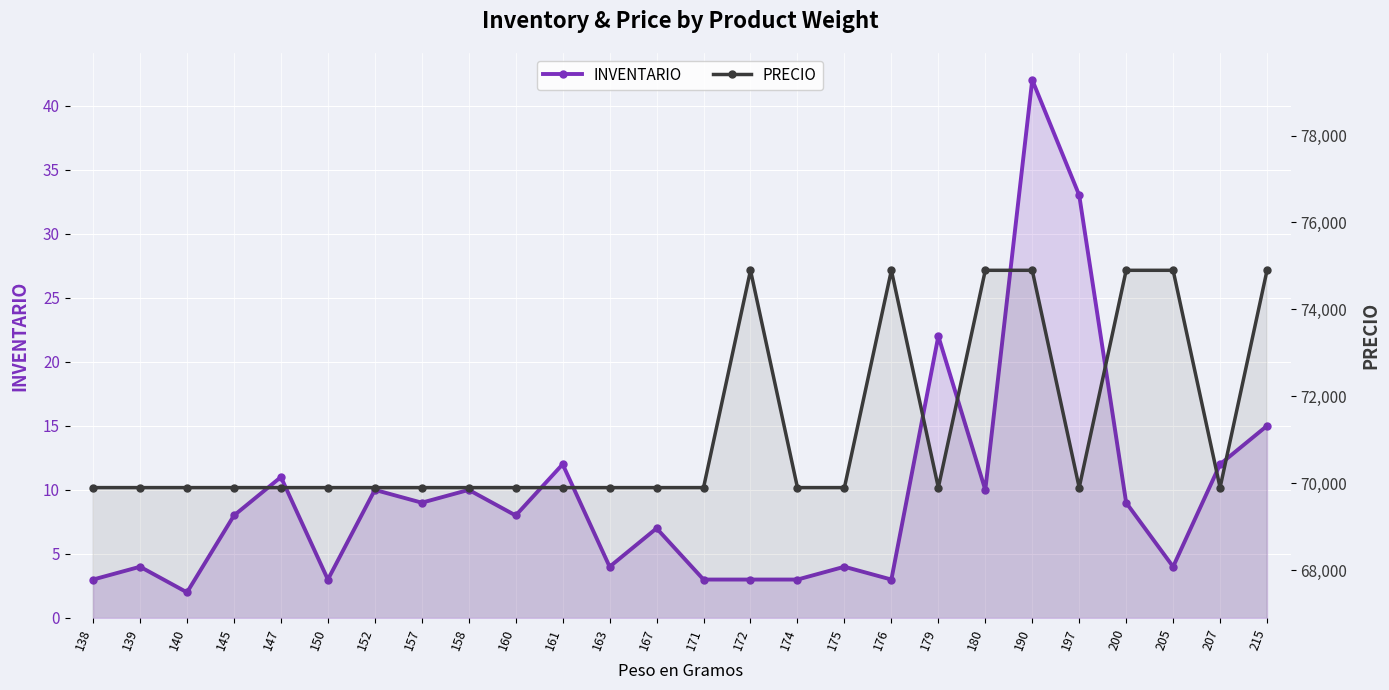

Reading right to left, extract all data points from this chart.

INVENTARIO: 215=15	207=12	205=4	200=9	197=33	190=42	180=10	179=22	176=3	175=4	174=3	172=3	171=3	167=7	163=4	161=12	160=8	158=10	157=9	152=10	150=3	147=11	145=8	140=2	139=4	138=3
PRECIO: 215=74900	207=69900	205=74900	200=74900	197=69900	190=74900	180=74900	179=69900	176=74900	175=69900	174=69900	172=74900	171=69900	167=69900	163=69900	161=69900	160=69900	158=69900	157=69900	152=69900	150=69900	147=69900	145=69900	140=69900	139=69900	138=69900